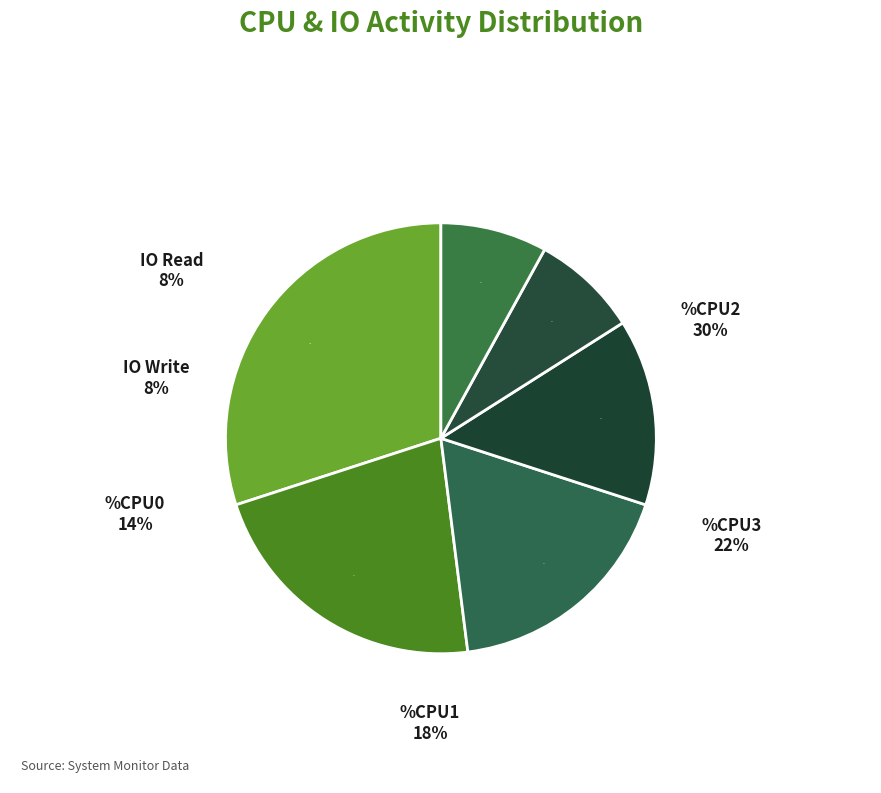

To the nearest percent, what is the combined percentage of %CPU2 and %CPU1?

48%